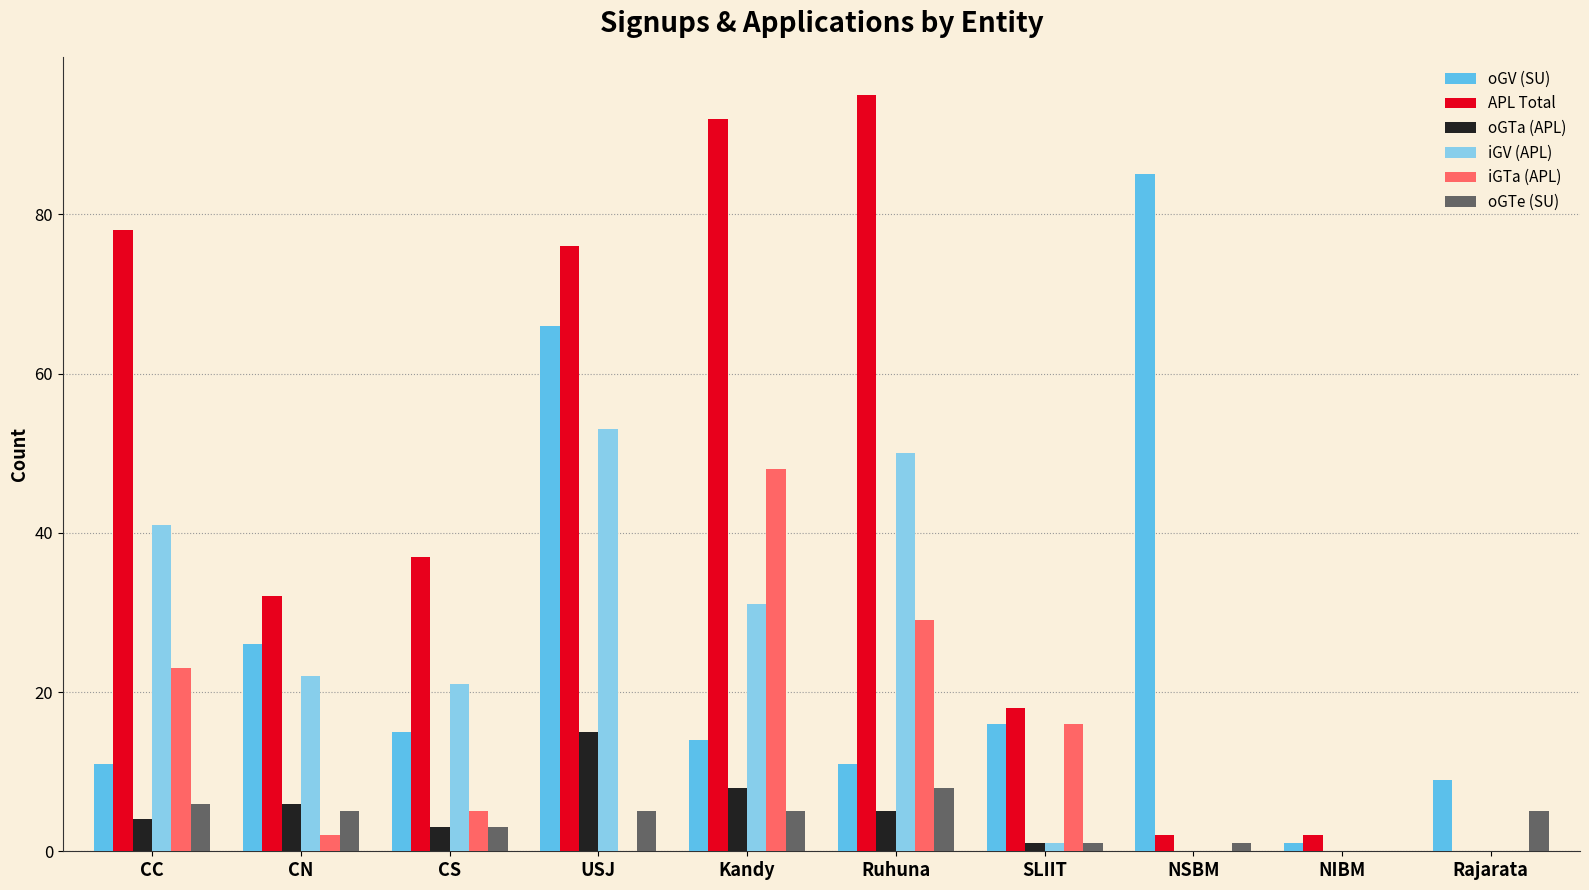

What is the difference between the iGV (APL) values at Rajarata and CS?

21